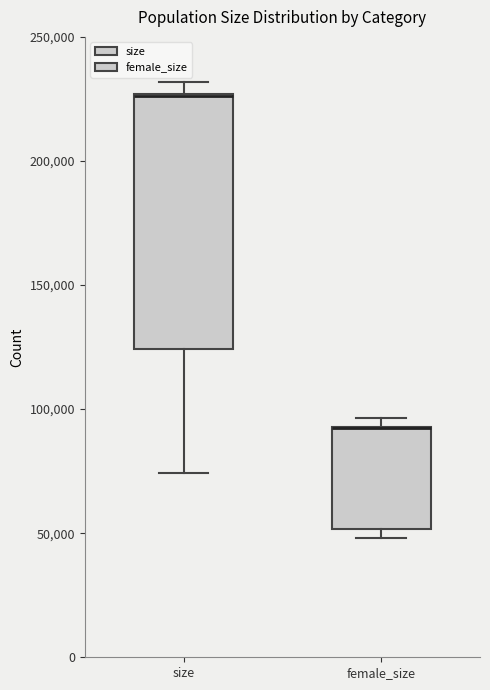

Which box is the tallest, from its lower edge to its upper edge?

size